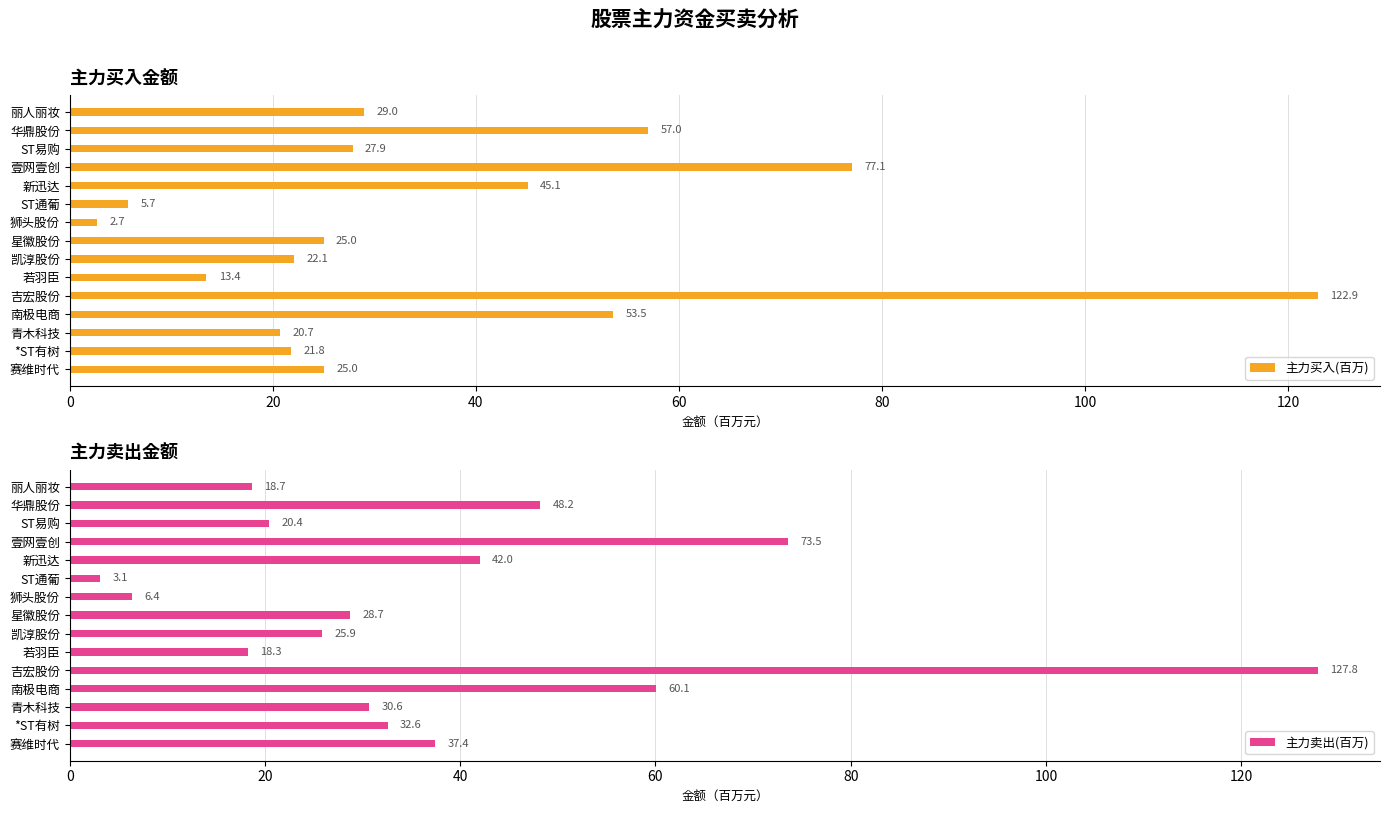

How many data points in 主力卖出(百万) are less than 30?

7